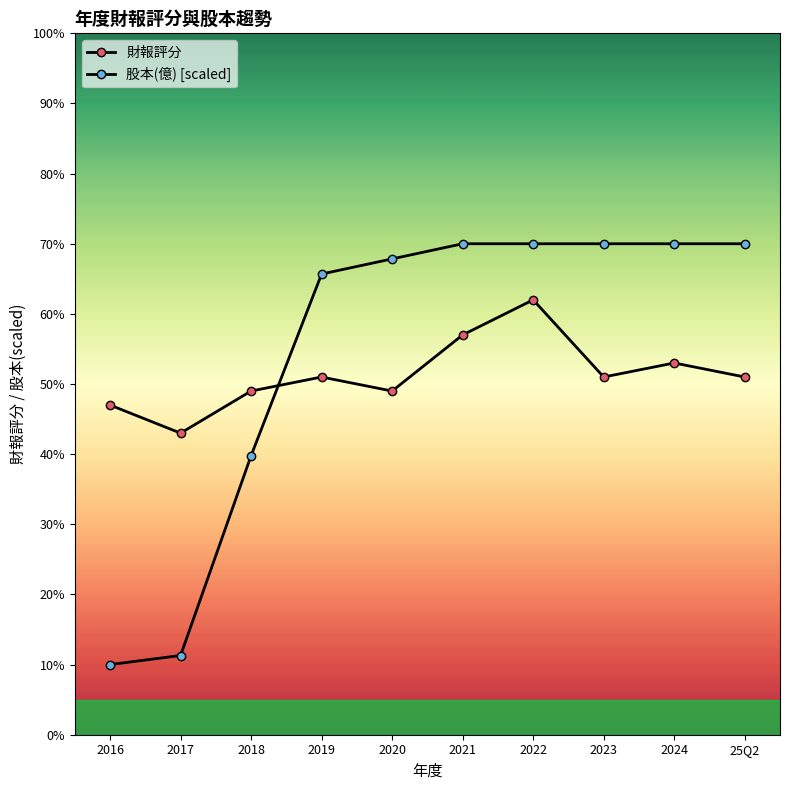

How many values in the 股本(億) [scaled] series are below 70?

5